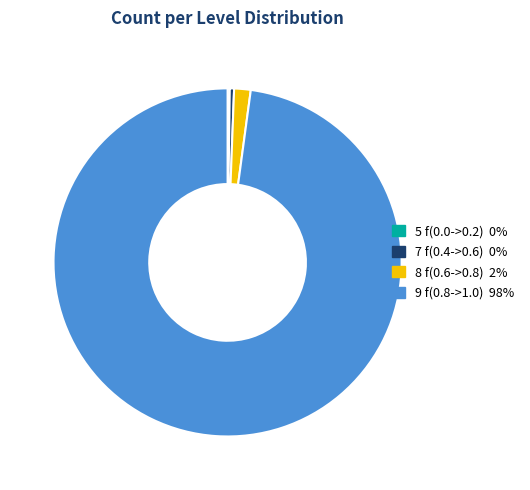

Which slice is the largest?

9 f(0.8->1.0)